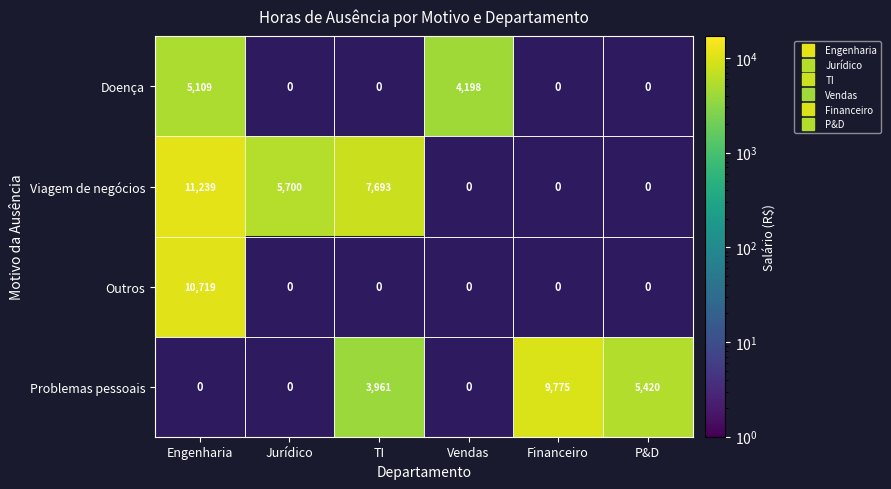

How many values in Problemas pessoais are above zero?

3